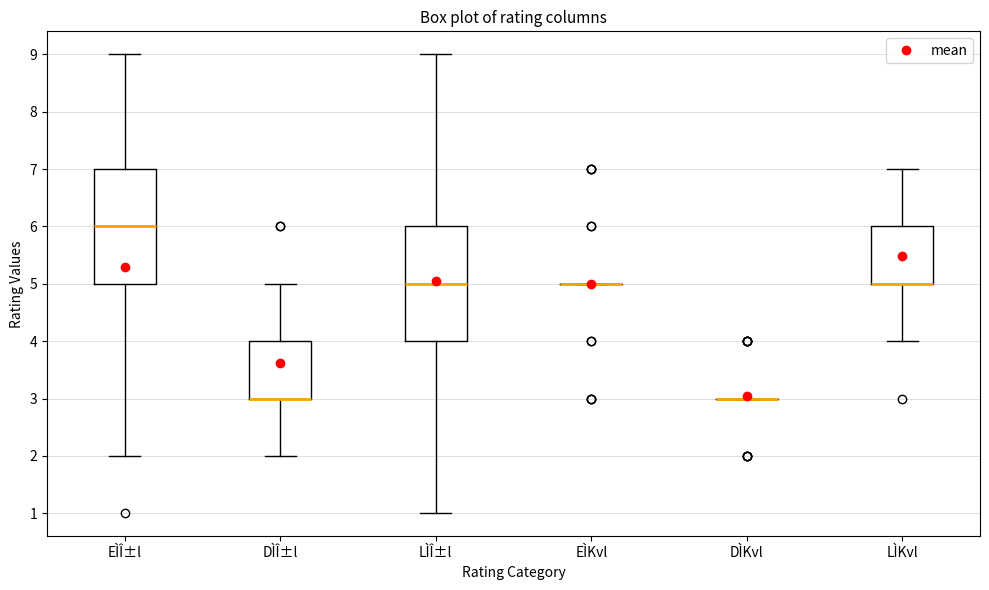

Where does the lower whisker of the box for EÌÎ±l end on the y-axis? The values are not printed on the chart, so give them approximately, as read against the axis.

2